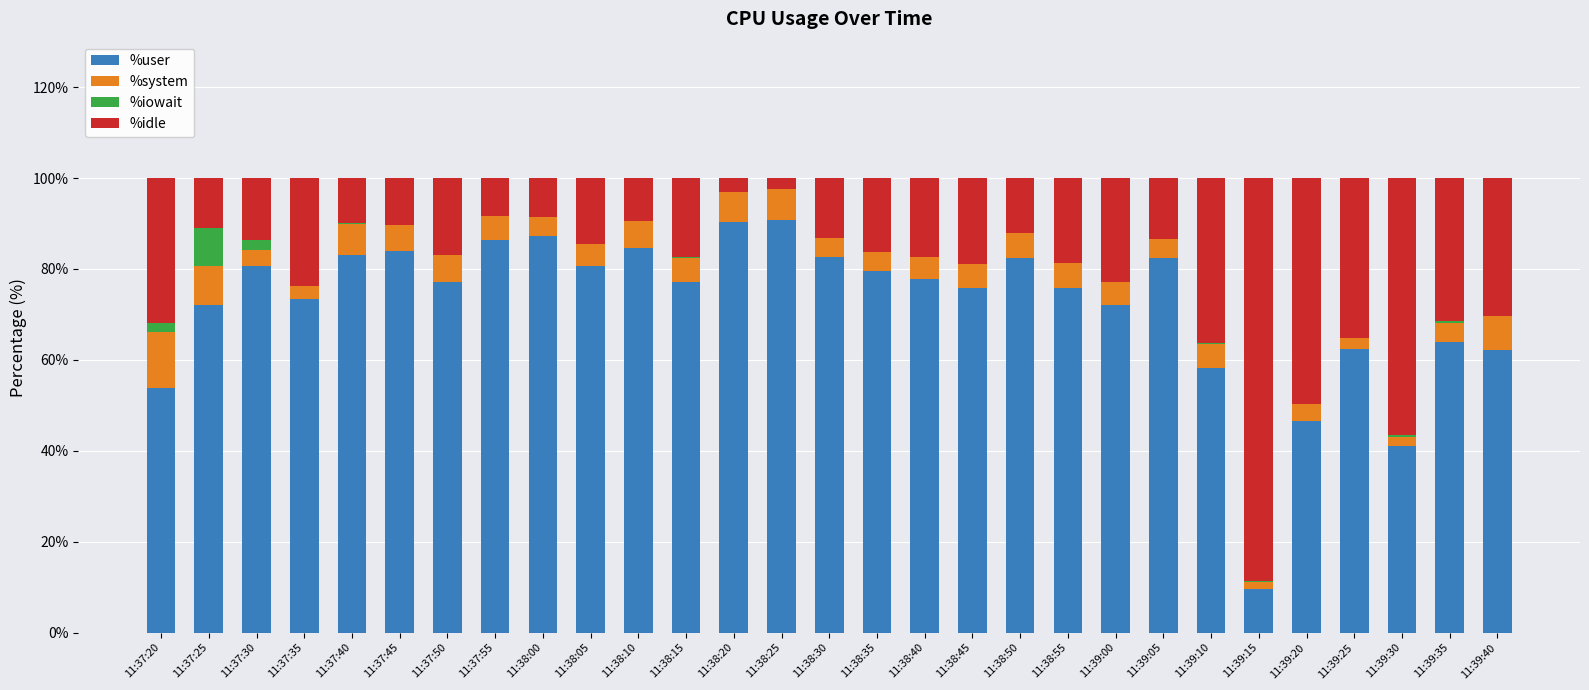

The value of %user at 11:38:50 is 132.3. True or false?

False